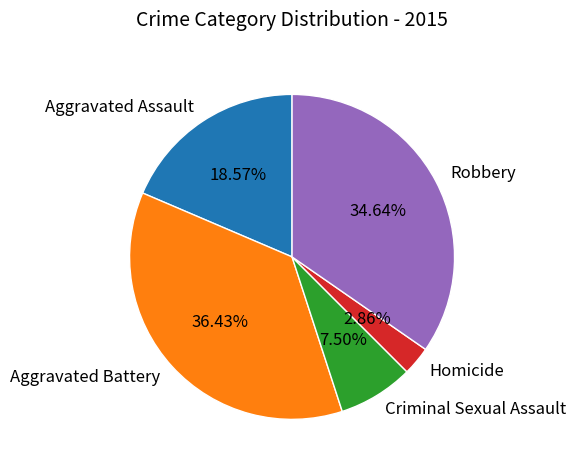

Is Aggravated Battery the majority of the pie?

No